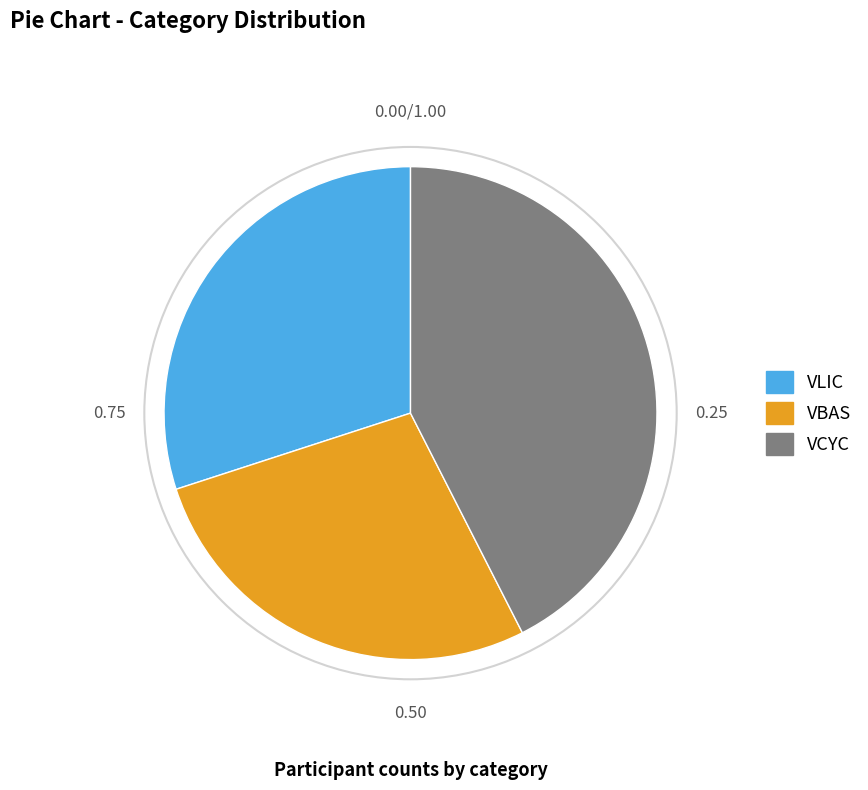

Do VLIC and VBAS together represent more than half of the pie?

Yes